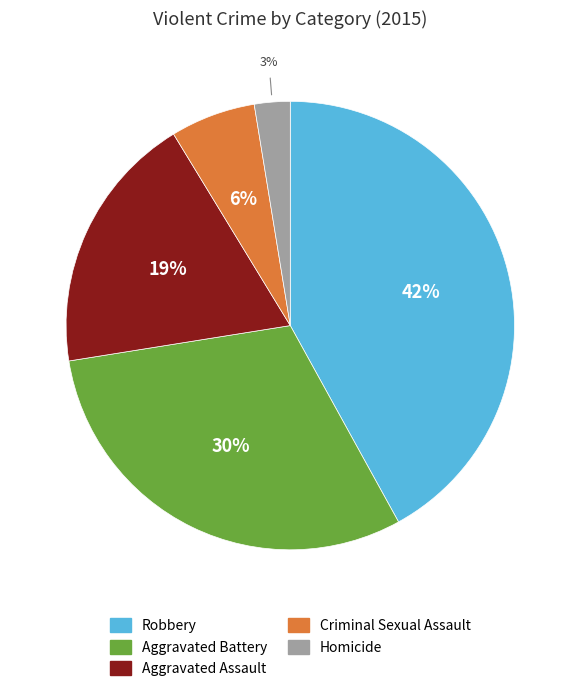

What is the ratio of the value at Criminal Sexual Assault to the value at Robbery?

0.1